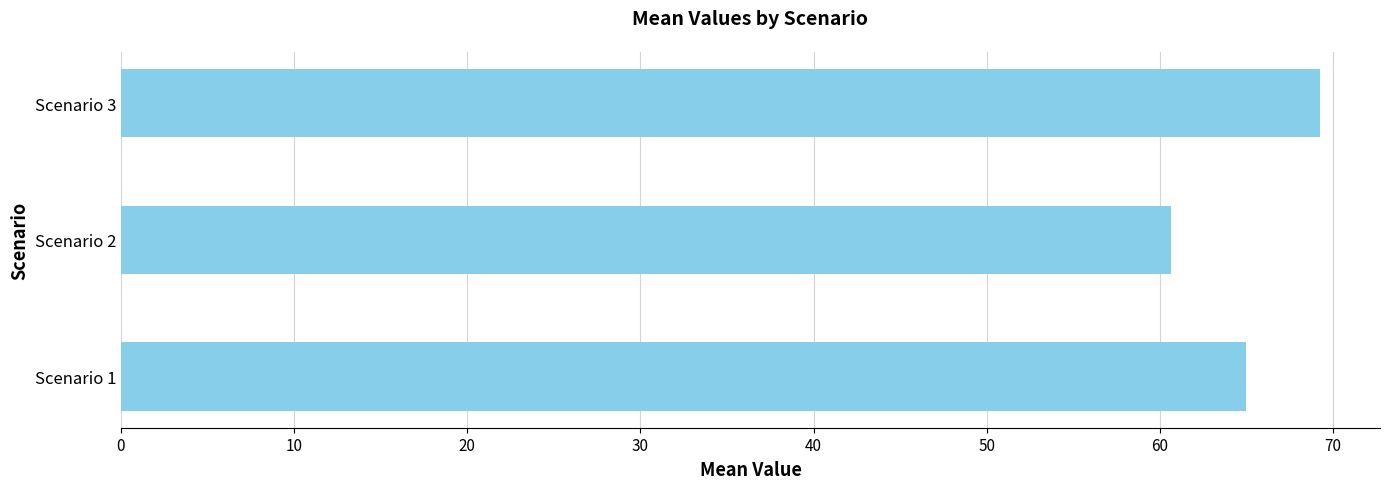

At which category does the chart reach its peak across all series?

Scenario 3